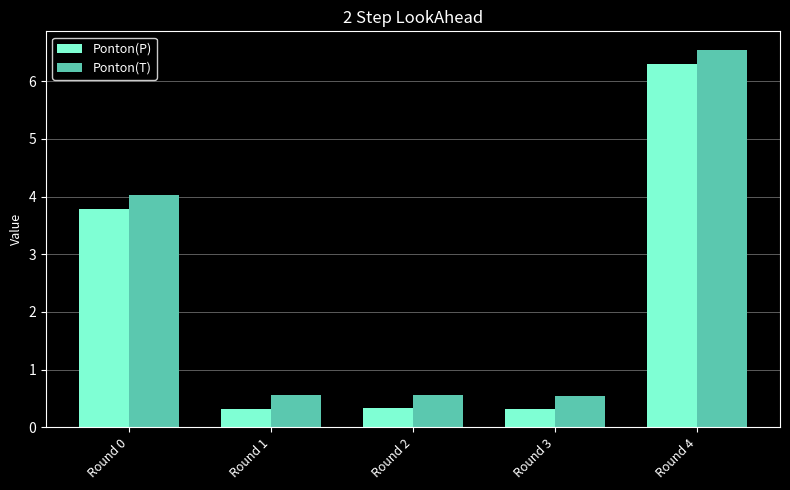

What is the maximum value for Ponton(P)?

6.3